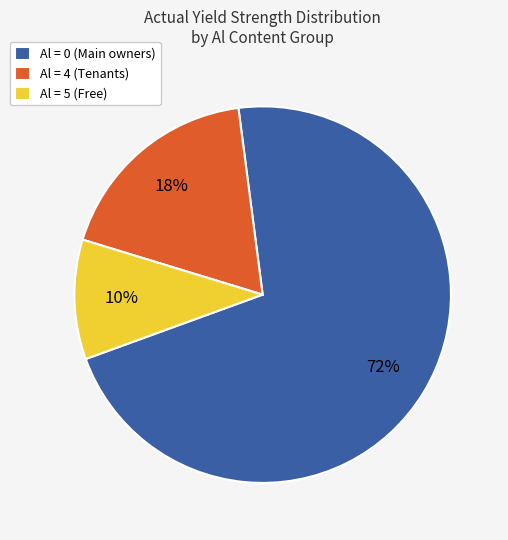

Do Al = 4 (Tenants) and Al = 5 (Free) together represent more than half of the pie?

No